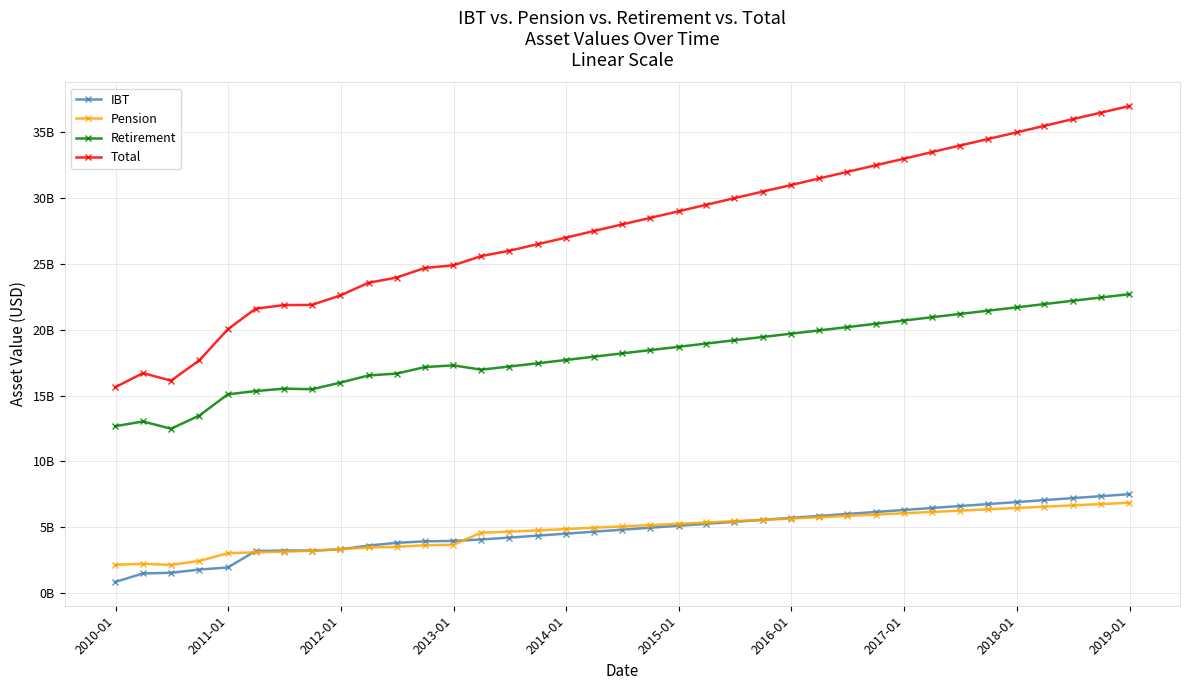

True or false: Total and Pension cross at least once.

False